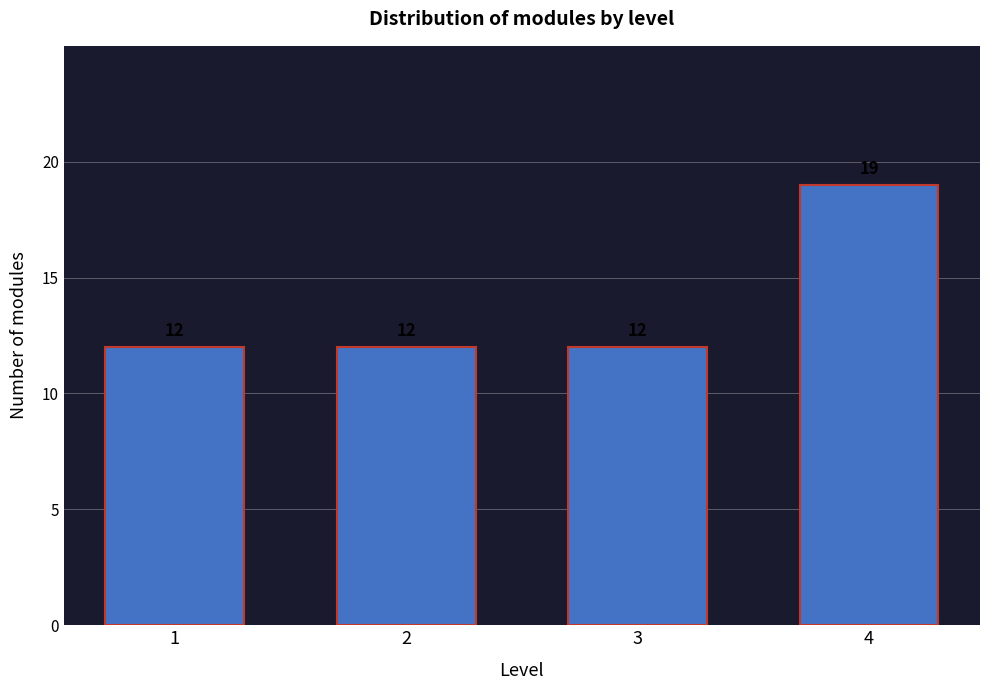

Reading right to left, list all the values displayed in this chart.

19	12	12	12